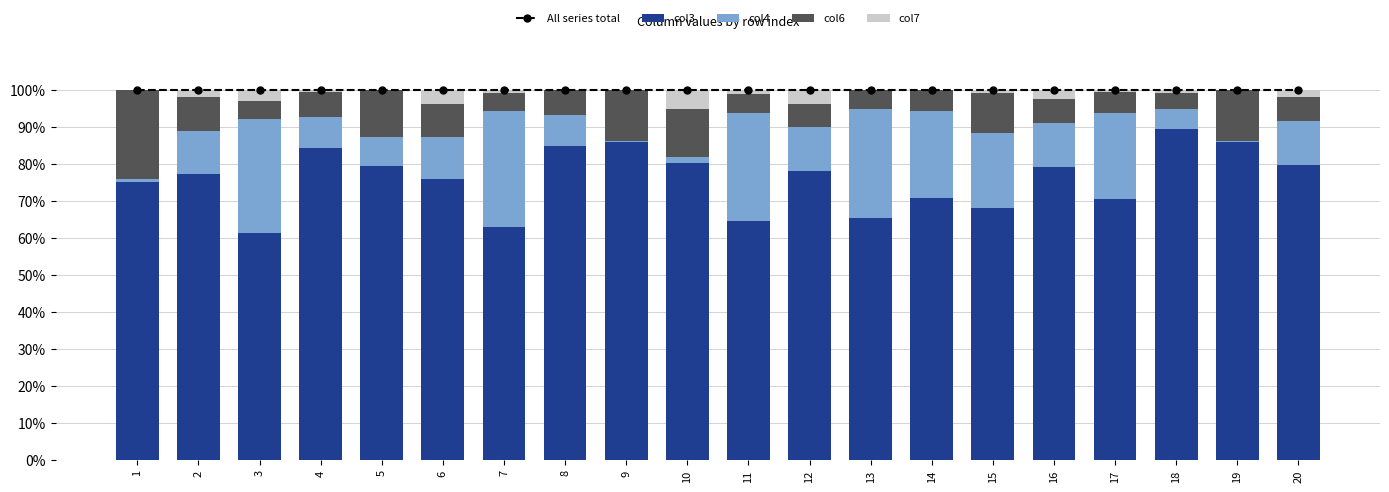

Which series has the largest range (max minus min)?

col4